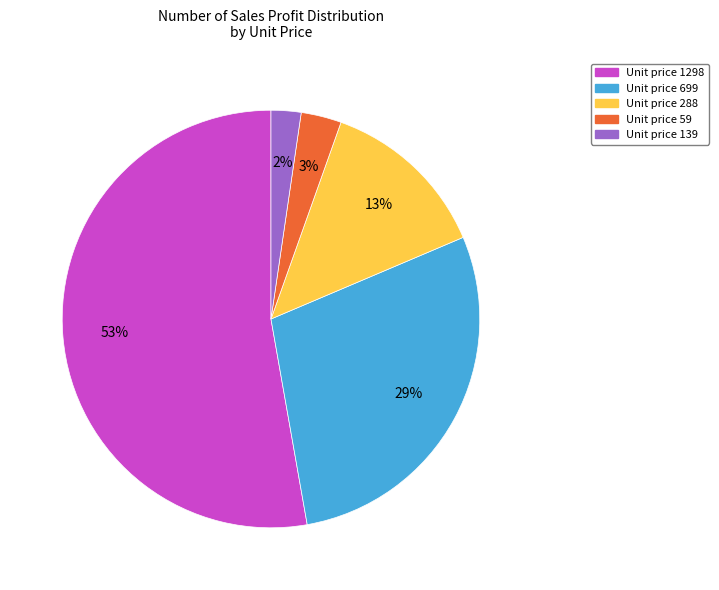

Is there a majority slice in this chart?

Yes